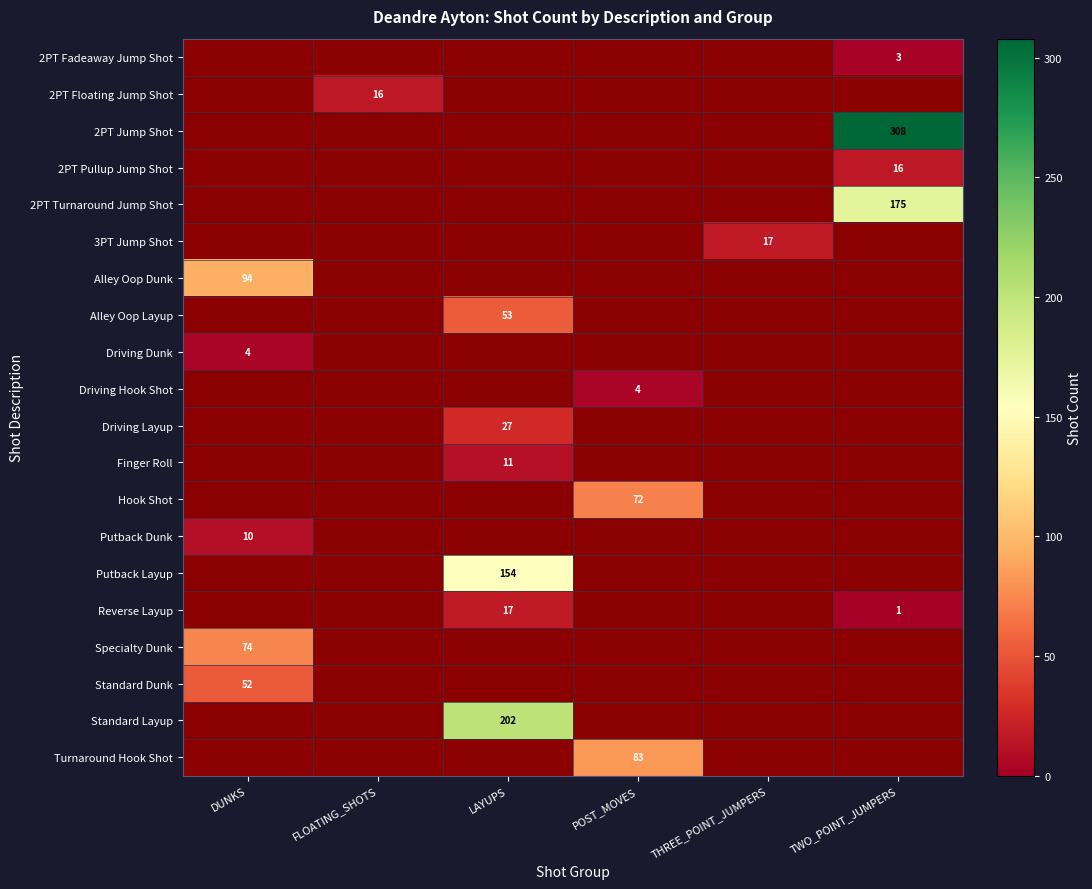

The 2PT Floating Jump Shot series shows 11 at FLOATING_SHOTS. True or false?

False